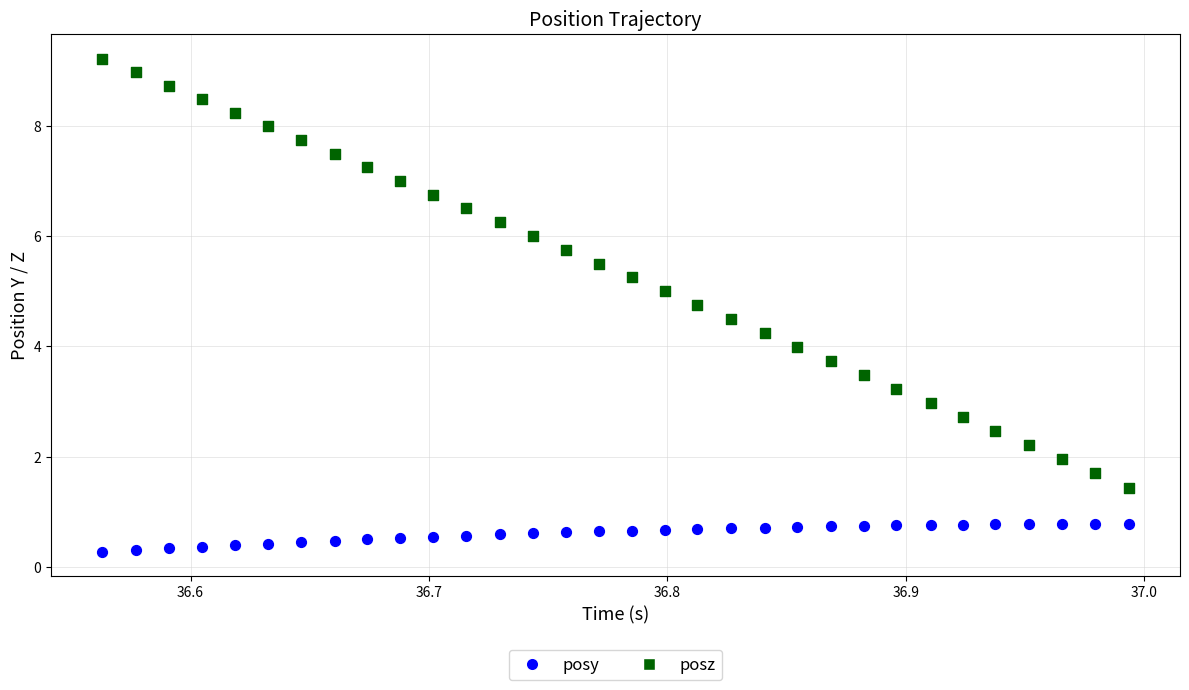

Which series has the largest Y range (max minus min)?

posz